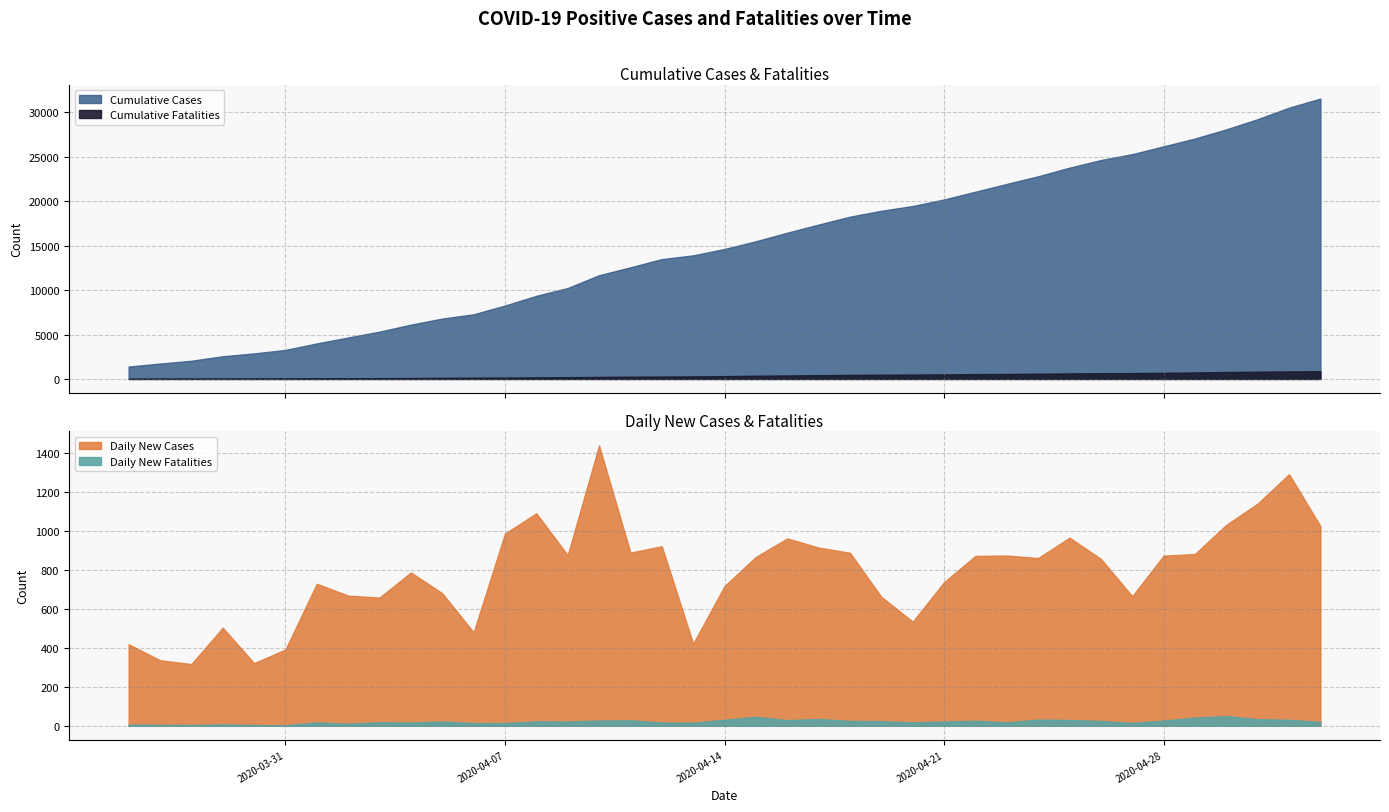

Where is Daily New Cases nearest to the value 879?

2020-04-09